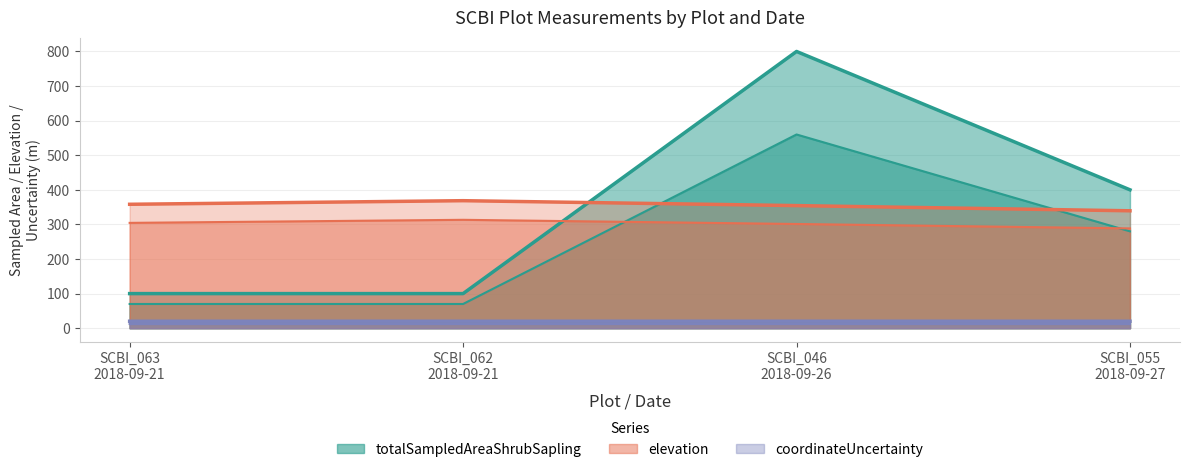

Reading left to right, what are all the values shown in this chart?

totalSampledAreaShrubSapling: SCBI_063
2018-09-21=100.0	SCBI_062
2018-09-21=100.0	SCBI_046
2018-09-26=800.0	SCBI_055
2018-09-27=400.0
elevation: SCBI_063
2018-09-21=358.2	SCBI_062
2018-09-21=368.6	SCBI_046
2018-09-26=354.4	SCBI_055
2018-09-27=339.4
coordinateUncertainty: SCBI_063
2018-09-21=20.1	SCBI_062
2018-09-21=20.2	SCBI_046
2018-09-26=20.2	SCBI_055
2018-09-27=20.1